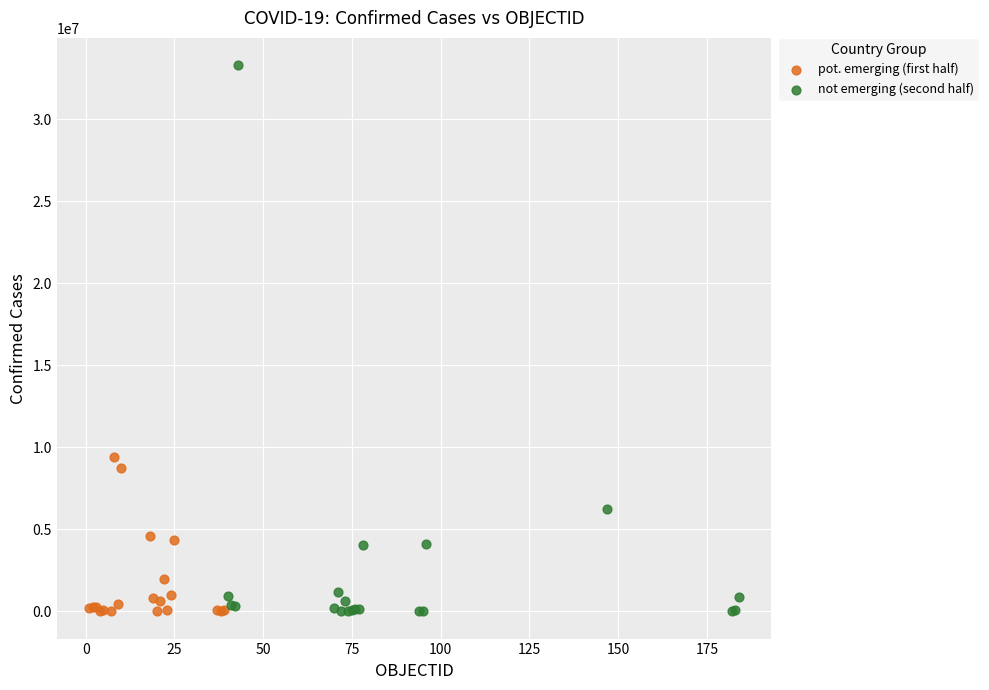

Which series contains the highest Y value?

not emerging (second half)